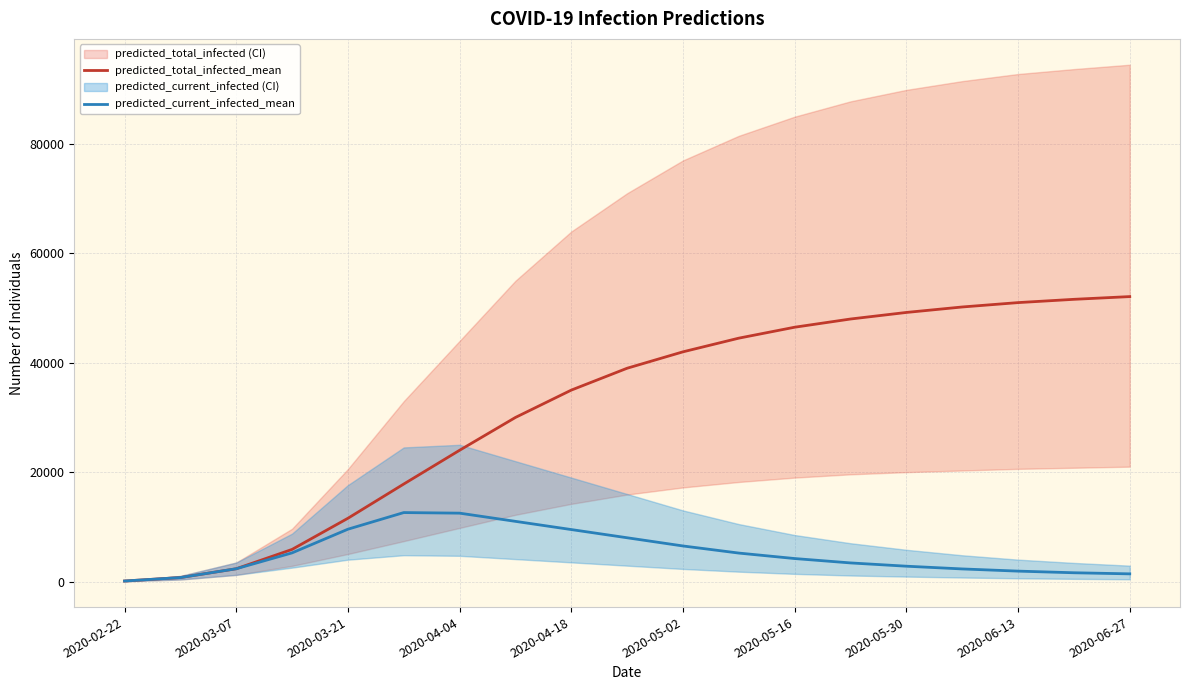

True or false: predicted_current_infected_mean and predicted_total_infected_mean cross at least once.

False